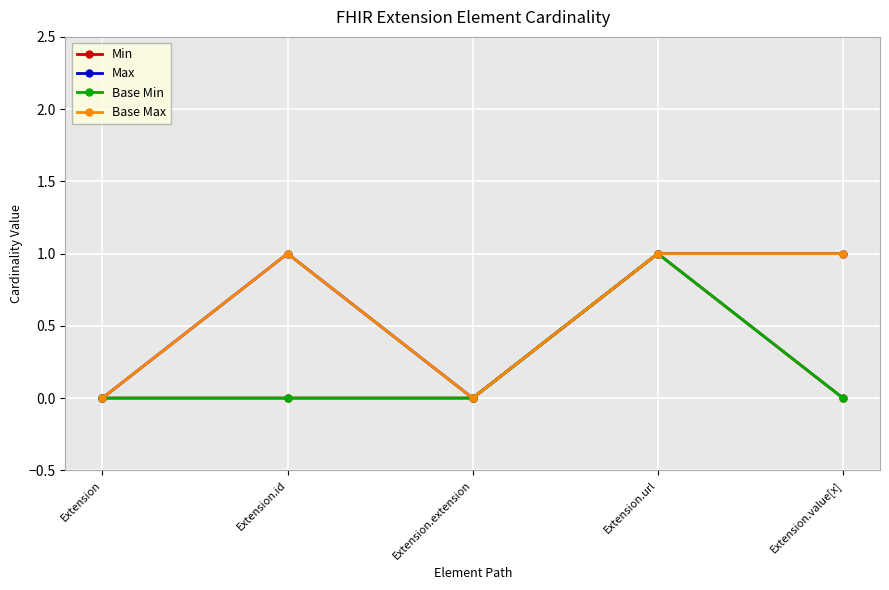

At which category is the sum across all series the highest?

Extension.url